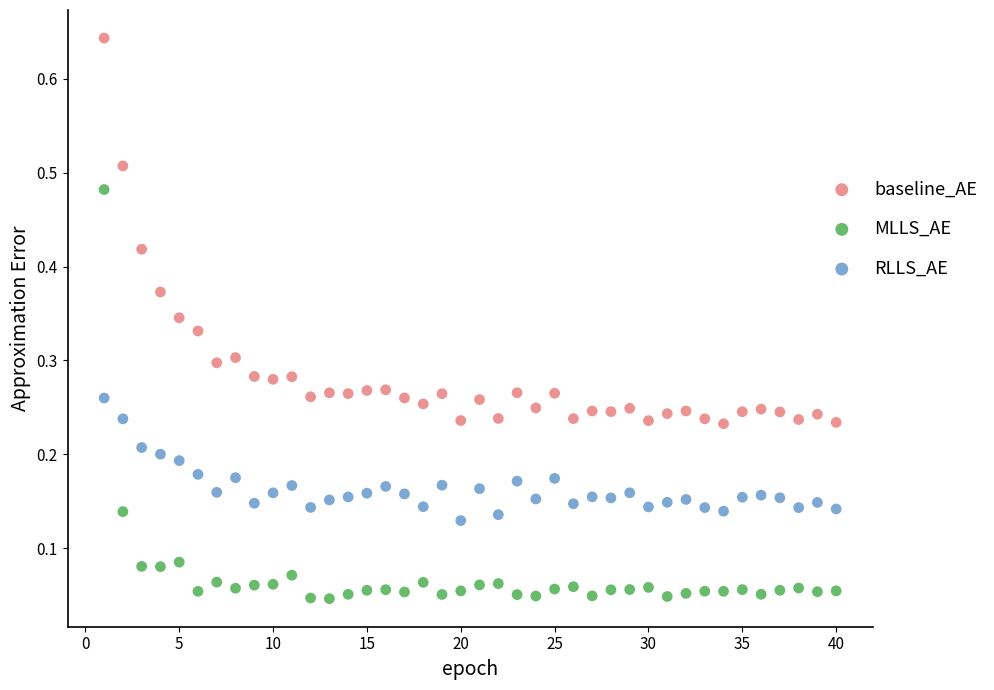

Across all data points, what is the range of X values (max minus min)?

39.0